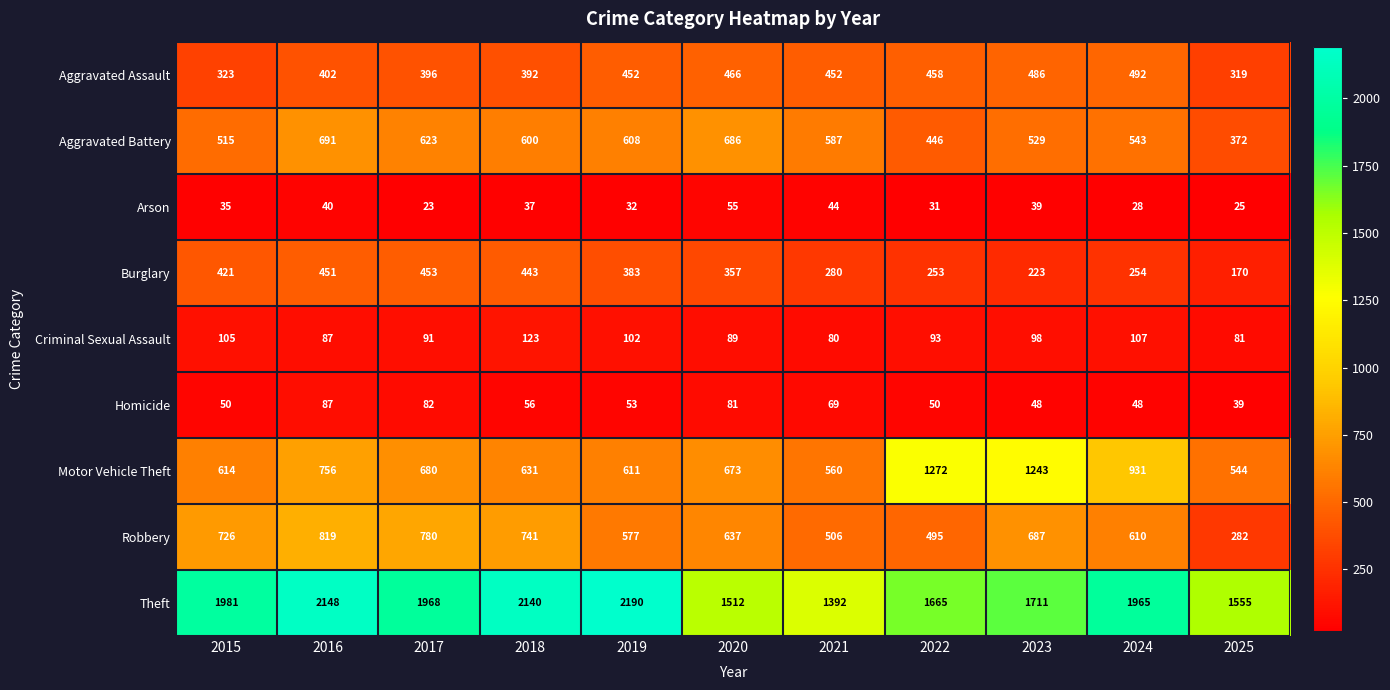

At how many categories does at least one series exceed 925?

11